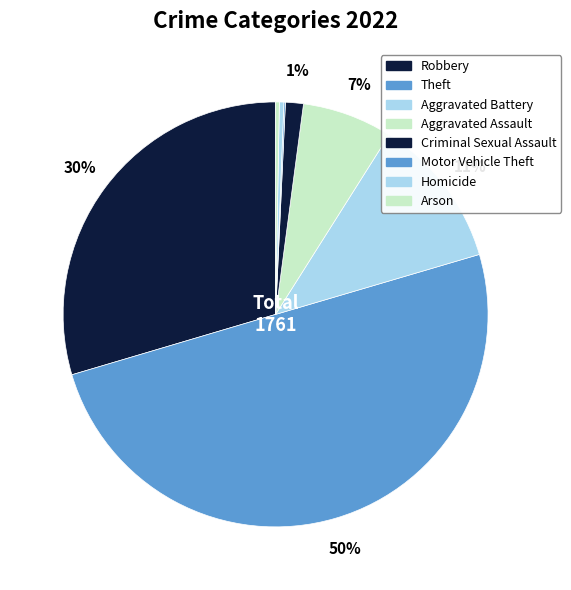

Which slice is the smallest?

Motor Vehicle Theft